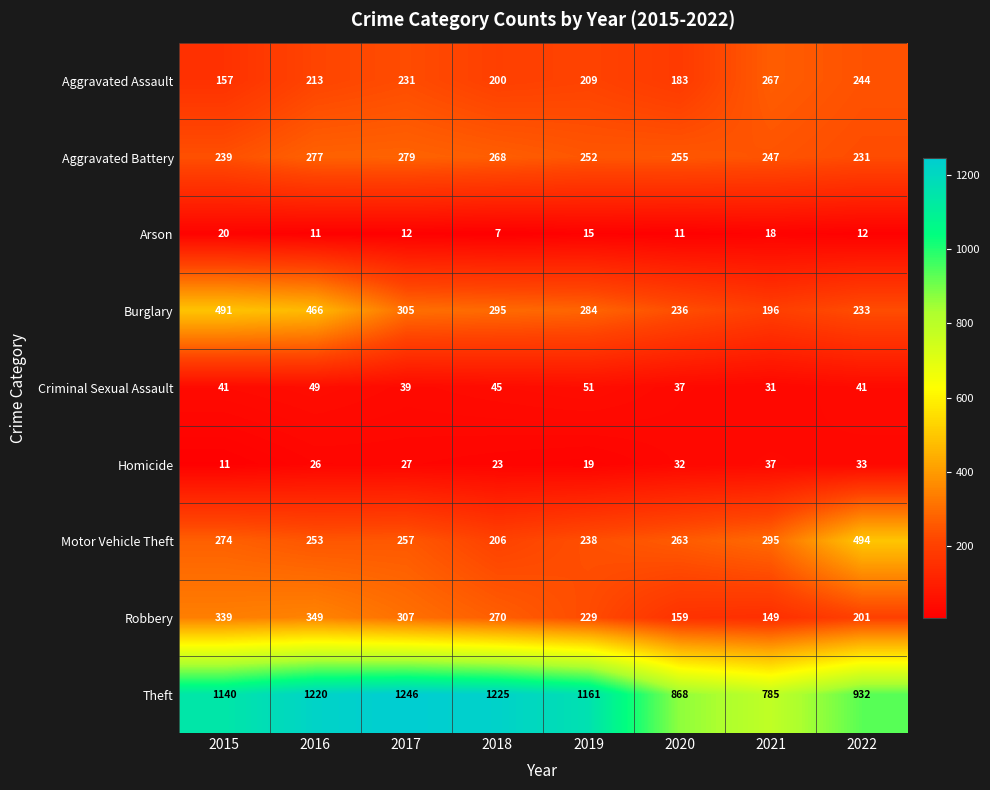

Where is Burglary nearest to the value 343?

2017